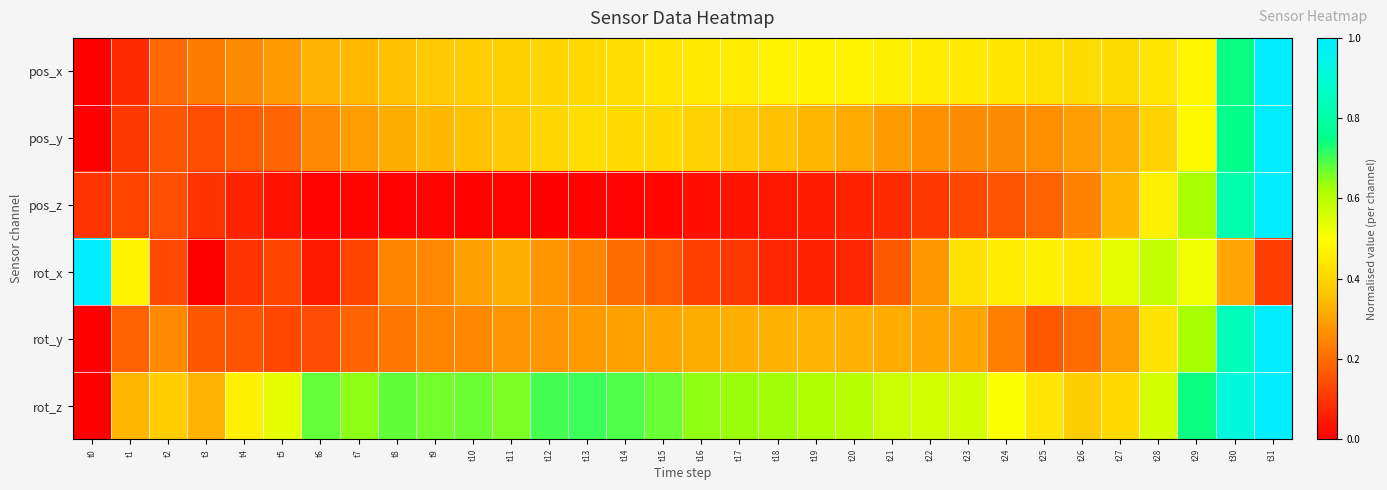

Reading left to right, extract all data points from this chart.

pos_x: t0=0.0	t1=0.1	t2=0.2	t3=0.2	t4=0.3	t5=0.3	t6=0.3	t7=0.3	t8=0.4	t9=0.4	t10=0.4	t11=0.4	t12=0.4	t13=0.4	t14=0.4	t15=0.4	t16=0.4	t17=0.5	t18=0.5	t19=0.5	t20=0.5	t21=0.5	t22=0.5	t23=0.4	t24=0.4	t25=0.4	t26=0.4	t27=0.4	t28=0.4	t29=0.5	t30=0.7	t31=1.0
pos_y: t0=0.0	t1=0.1	t2=0.2	t3=0.1	t4=0.2	t5=0.2	t6=0.3	t7=0.3	t8=0.3	t9=0.3	t10=0.4	t11=0.4	t12=0.4	t13=0.4	t14=0.4	t15=0.4	t16=0.4	t17=0.4	t18=0.4	t19=0.3	t20=0.3	t21=0.3	t22=0.3	t23=0.3	t24=0.3	t25=0.3	t26=0.3	t27=0.3	t28=0.4	t29=0.5	t30=0.8	t31=1.0
pos_z: t0=0.1	t1=0.1	t2=0.1	t3=0.1	t4=0.1	t5=0.0	t6=0.0	t7=0.0	t8=0.0	t9=0.0	t10=0.0	t11=0.0	t12=0.0	t13=0.0	t14=0.0	t15=0.0	t16=0.0	t17=0.0	t18=0.0	t19=0.1	t20=0.1	t21=0.1	t22=0.1	t23=0.1	t24=0.2	t25=0.2	t26=0.2	t27=0.3	t28=0.5	t29=0.6	t30=0.8	t31=1.0
rot_x: t0=1.0	t1=0.5	t2=0.1	t3=0.0	t4=0.1	t5=0.1	t6=0.0	t7=0.1	t8=0.2	t9=0.3	t10=0.3	t11=0.3	t12=0.3	t13=0.2	t14=0.2	t15=0.2	t16=0.1	t17=0.1	t18=0.1	t19=0.1	t20=0.1	t21=0.2	t22=0.3	t23=0.4	t24=0.5	t25=0.5	t26=0.4	t27=0.5	t28=0.6	t29=0.5	t30=0.3	t31=0.1
rot_y: t0=0.0	t1=0.2	t2=0.3	t3=0.2	t4=0.2	t5=0.1	t6=0.1	t7=0.2	t8=0.2	t9=0.2	t10=0.3	t11=0.3	t12=0.3	t13=0.3	t14=0.3	t15=0.3	t16=0.3	t17=0.3	t18=0.3	t19=0.3	t20=0.3	t21=0.3	t22=0.3	t23=0.3	t24=0.2	t25=0.2	t26=0.2	t27=0.3	t28=0.4	t29=0.6	t30=0.8	t31=1.0
rot_z: t0=0.0	t1=0.3	t2=0.4	t3=0.3	t4=0.5	t5=0.5	t6=0.7	t7=0.6	t8=0.7	t9=0.7	t10=0.7	t11=0.7	t12=0.7	t13=0.7	t14=0.7	t15=0.7	t16=0.6	t17=0.6	t18=0.6	t19=0.6	t20=0.6	t21=0.6	t22=0.6	t23=0.6	t24=0.5	t25=0.4	t26=0.4	t27=0.4	t28=0.6	t29=0.7	t30=0.9	t31=1.0